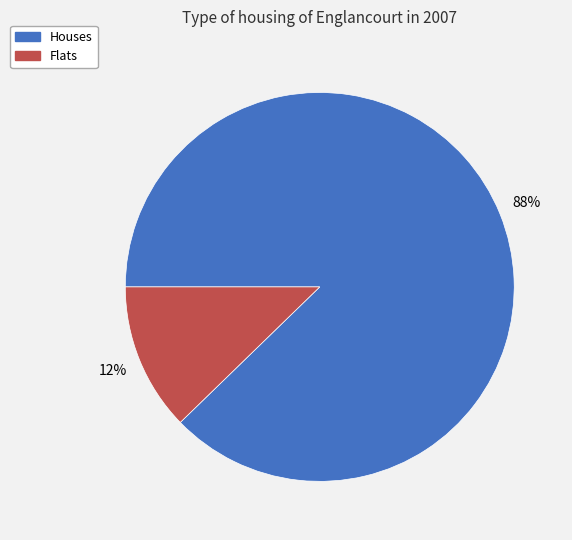

To the nearest percent, what is the average slice percentage?

50%